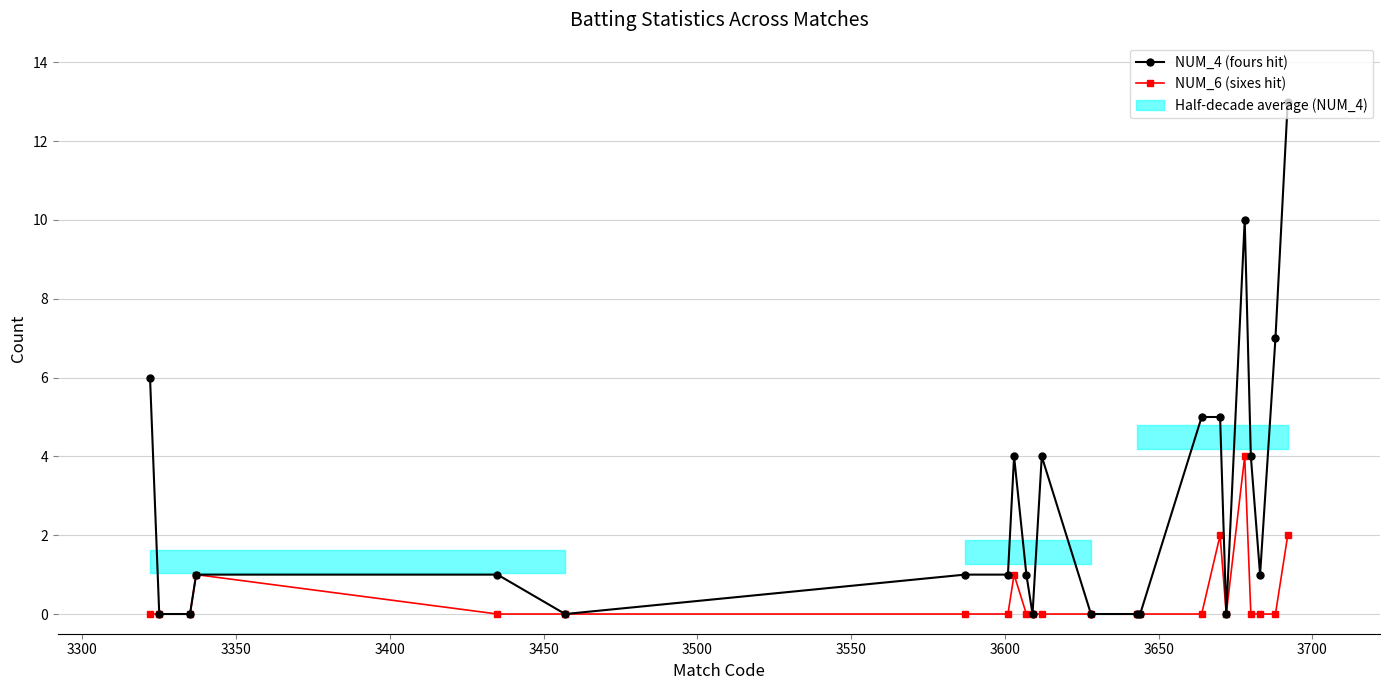

True or false: NUM_6 (sixes hit) has more than 1 points higher than both neighbors.

True